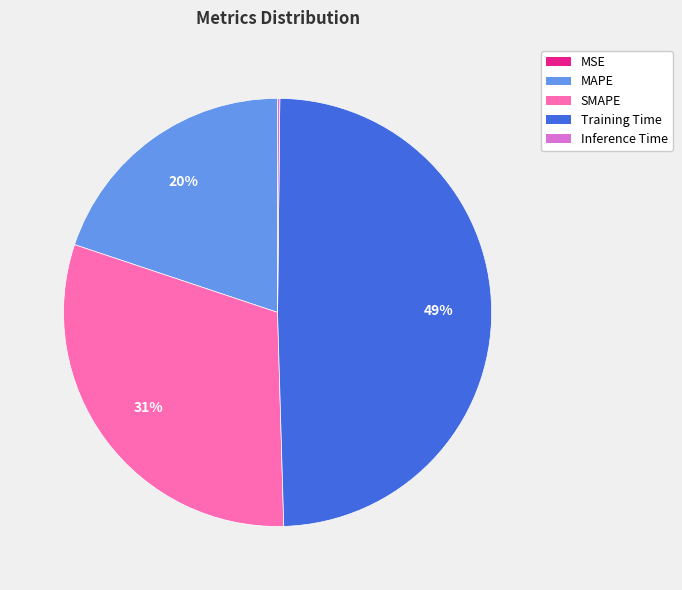

Is it true that Training Time is 49% of the pie?

True